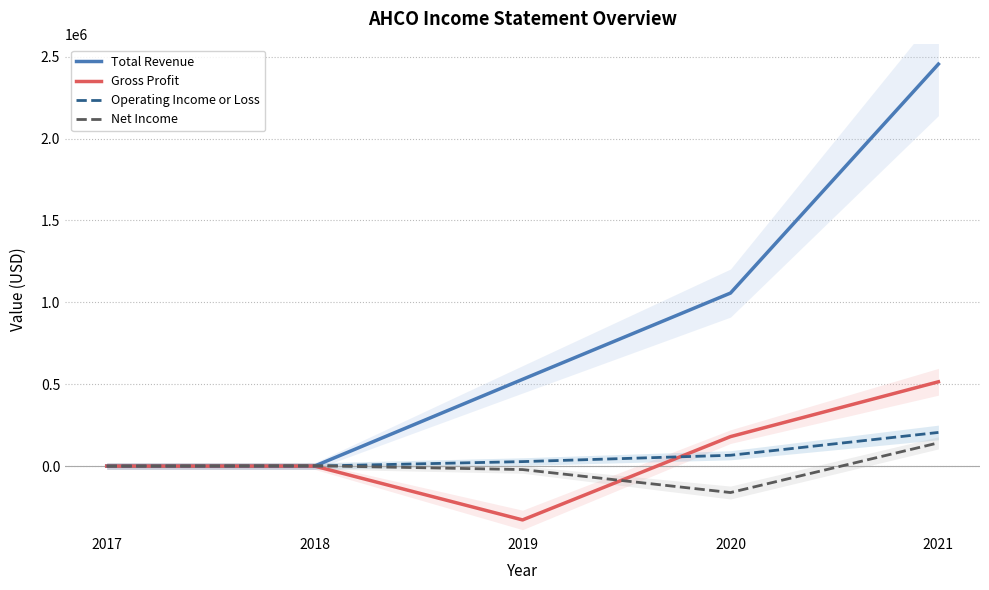

How many lines are shown in the chart?

4